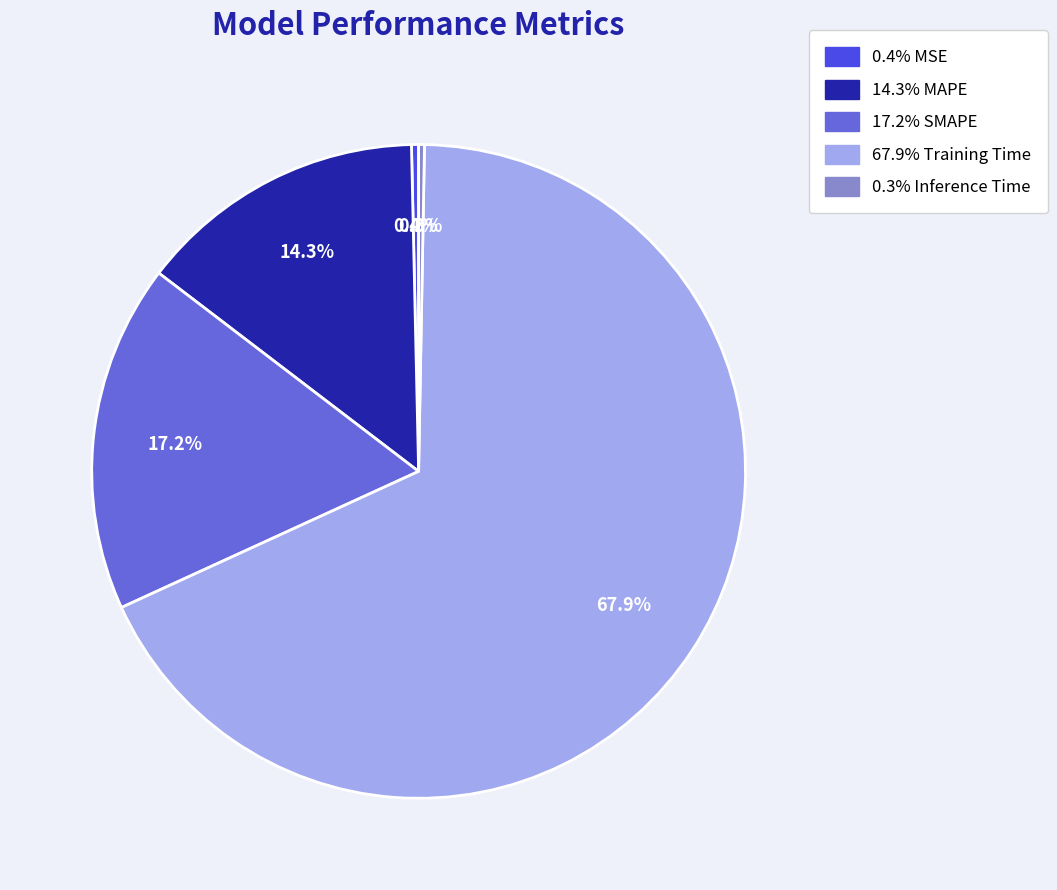

Is there any slice that represents more than half of the pie?

Yes